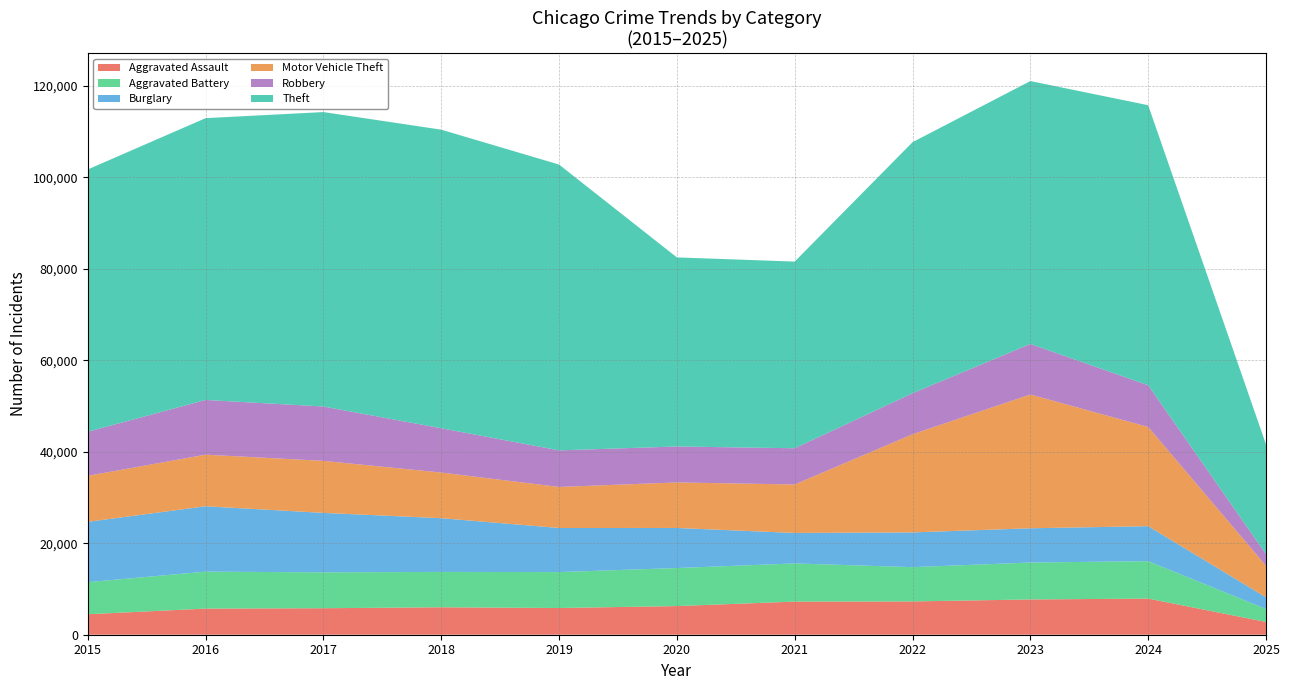

True or false: Motor Vehicle Theft has a value of 15481 at 2019.

False